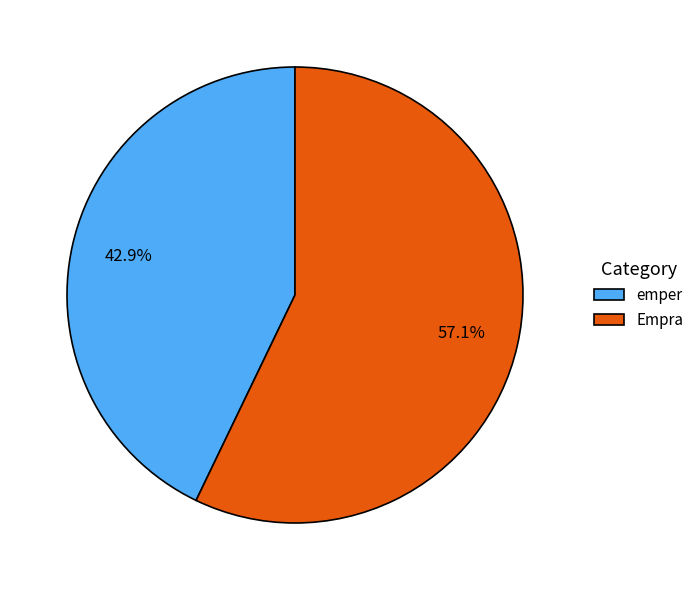

To the nearest percent, what is the combined percentage of Empra and emper?

100%